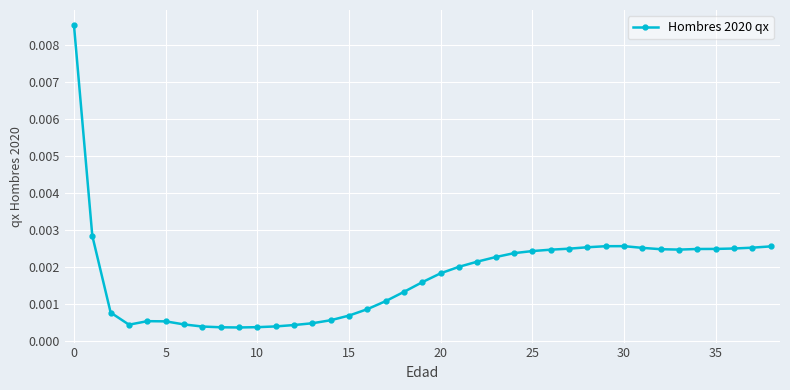

What is the sum of all values?

0.1